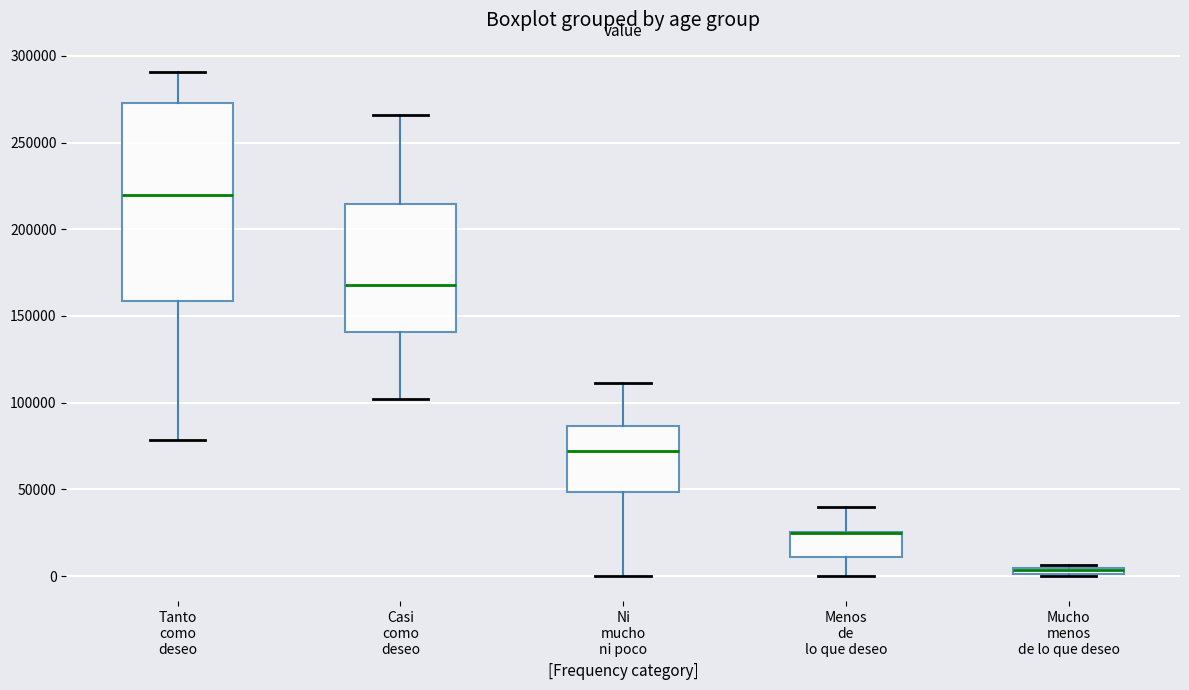

Comparing the boxes themselves (not the whiskers), which one is the tallest?

Tanto como deseo